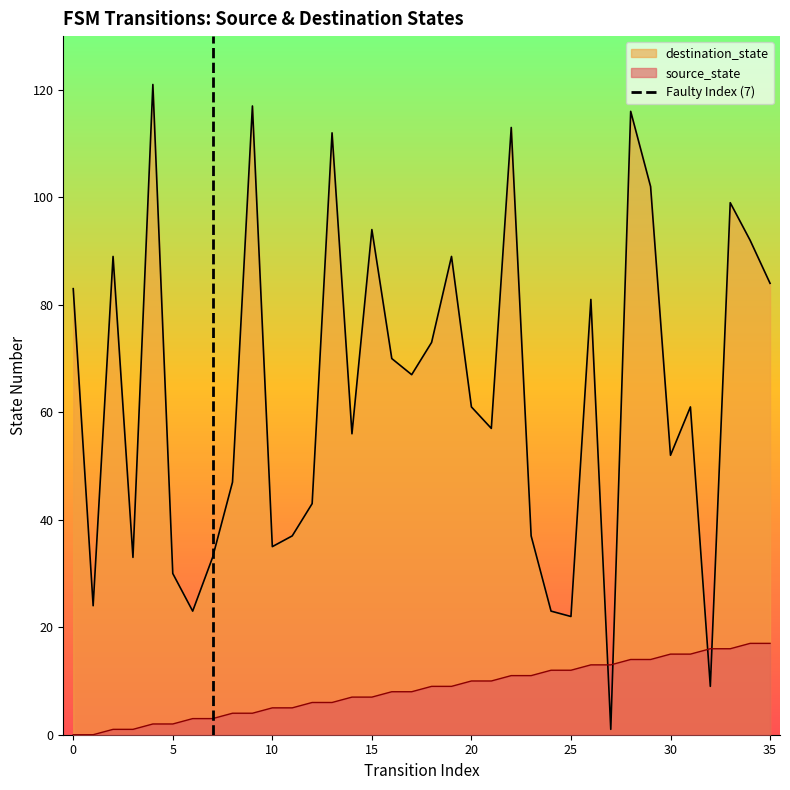

Does the chart have visible grid lines?

No